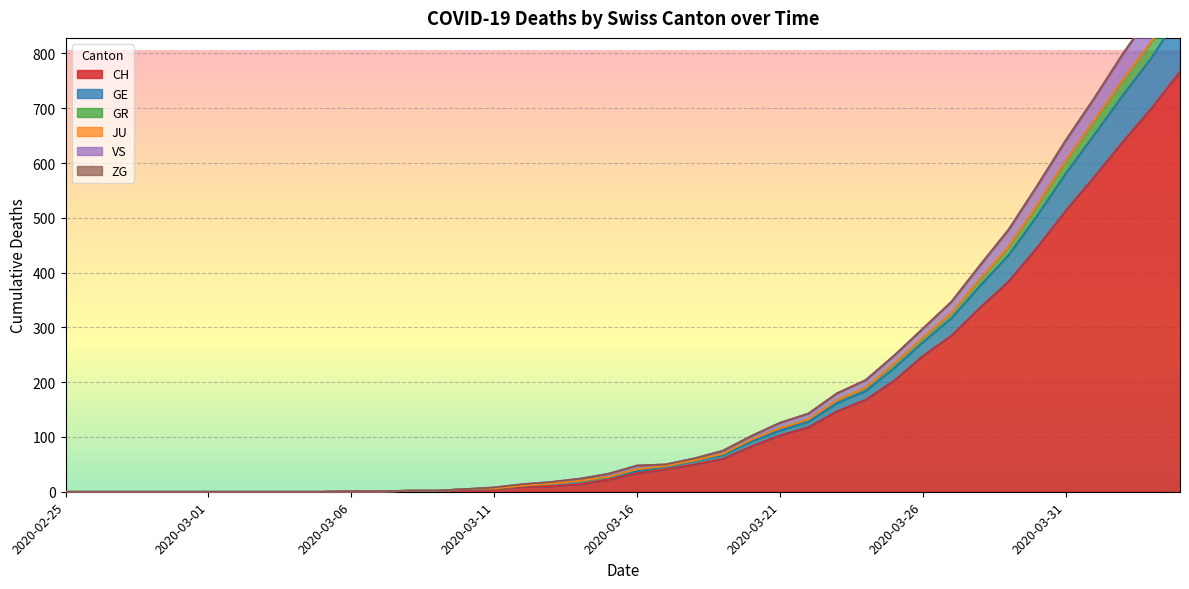

What is the label of the 23rd point from the right?

2020-03-13